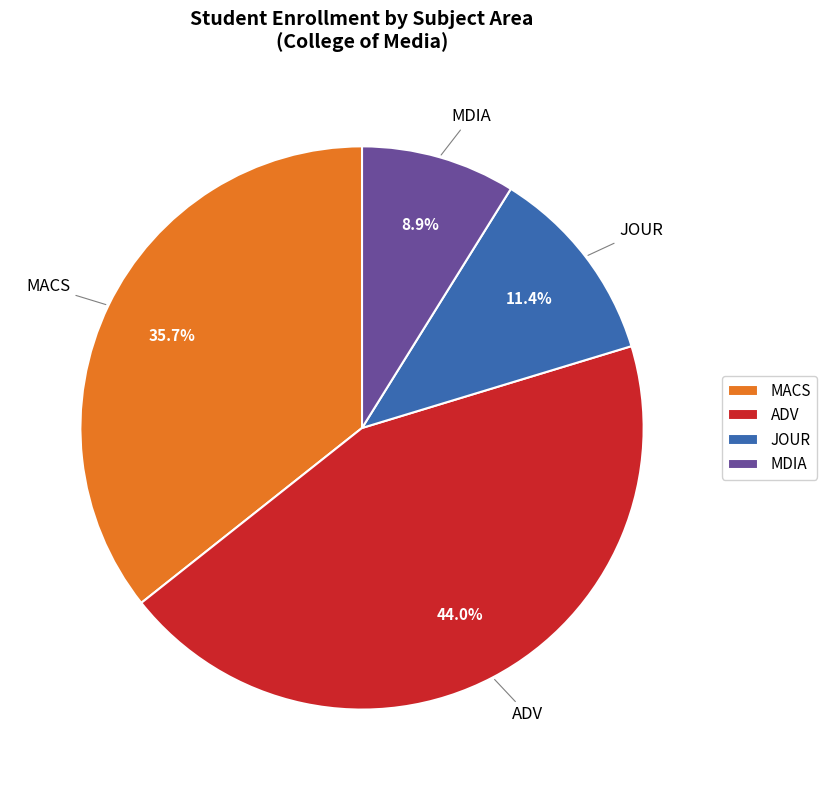

How many slices are in this pie chart?

4